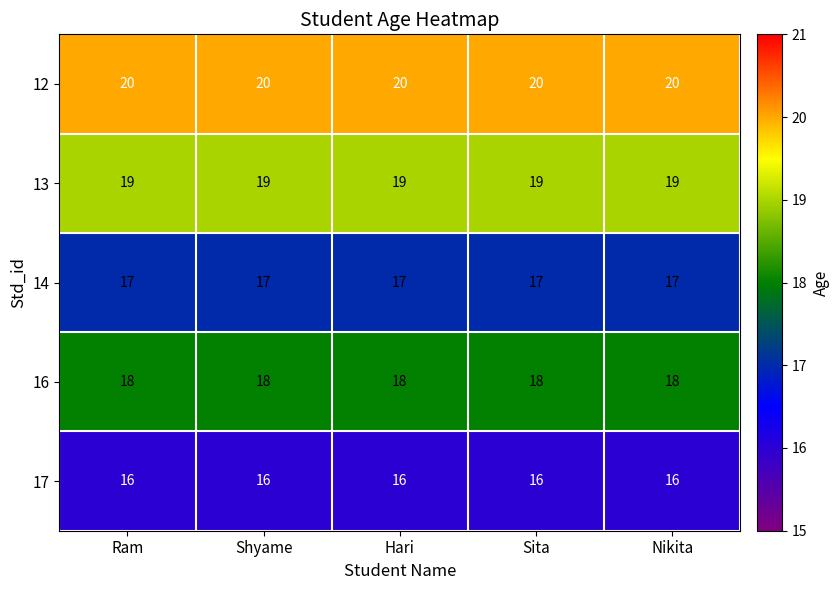

What is the spread (max minus min) of values at Nikita?

4